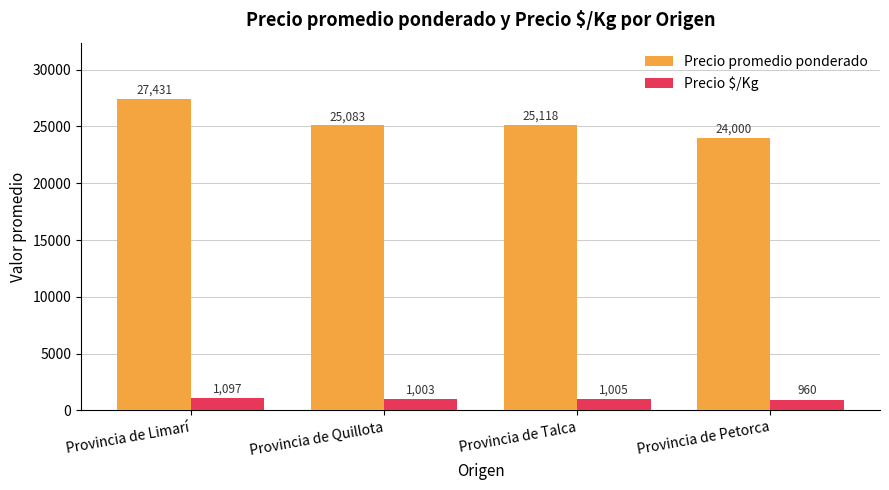

What is the lowest value of the Precio promedio ponderado series?

24000